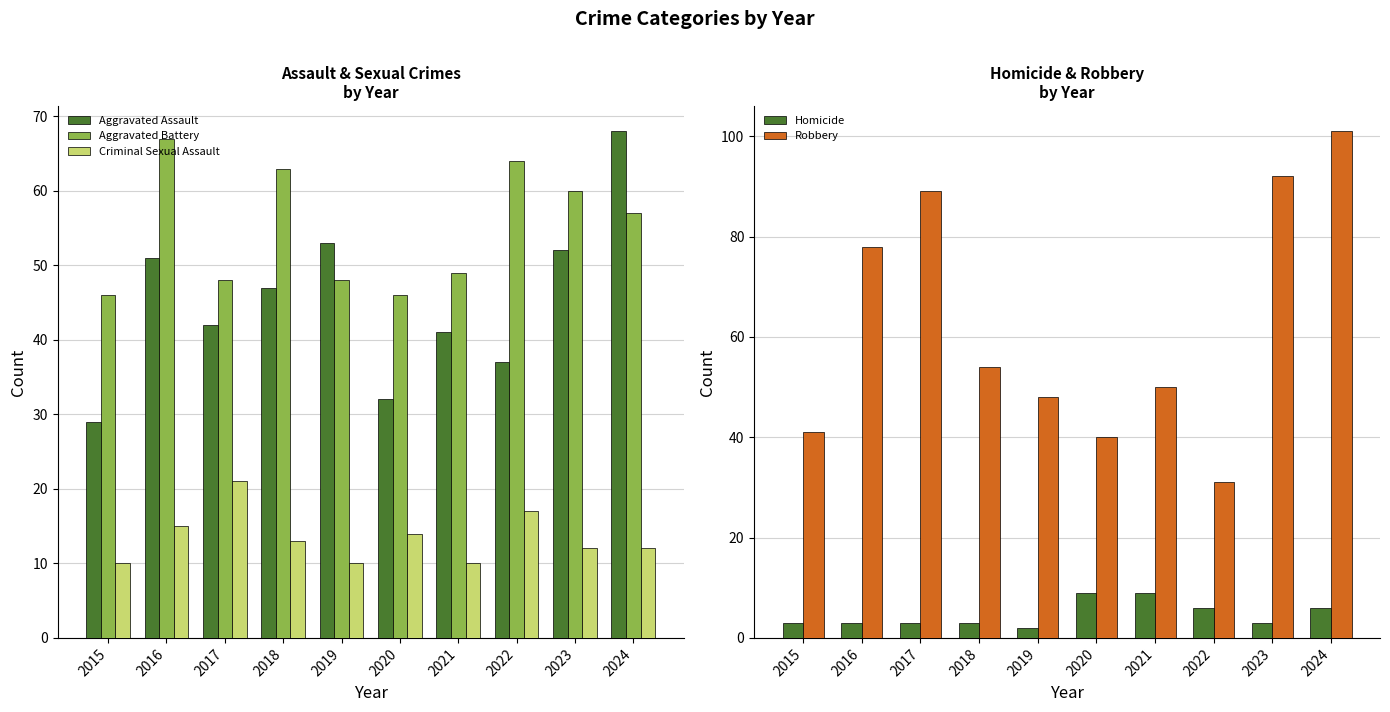

Reading left to right, transcribe all the data shown in this chart.

Aggravated Assault: 2015=29	2016=51	2017=42	2018=47	2019=53	2020=32	2021=41	2022=37	2023=52	2024=68
Aggravated Battery: 2015=46	2016=67	2017=48	2018=63	2019=48	2020=46	2021=49	2022=64	2023=60	2024=57
Criminal Sexual Assault: 2015=10	2016=15	2017=21	2018=13	2019=10	2020=14	2021=10	2022=17	2023=12	2024=12
Homicide: 2015=3	2016=3	2017=3	2018=3	2019=2	2020=9	2021=9	2022=6	2023=3	2024=6
Robbery: 2015=41	2016=78	2017=89	2018=54	2019=48	2020=40	2021=50	2022=31	2023=92	2024=101